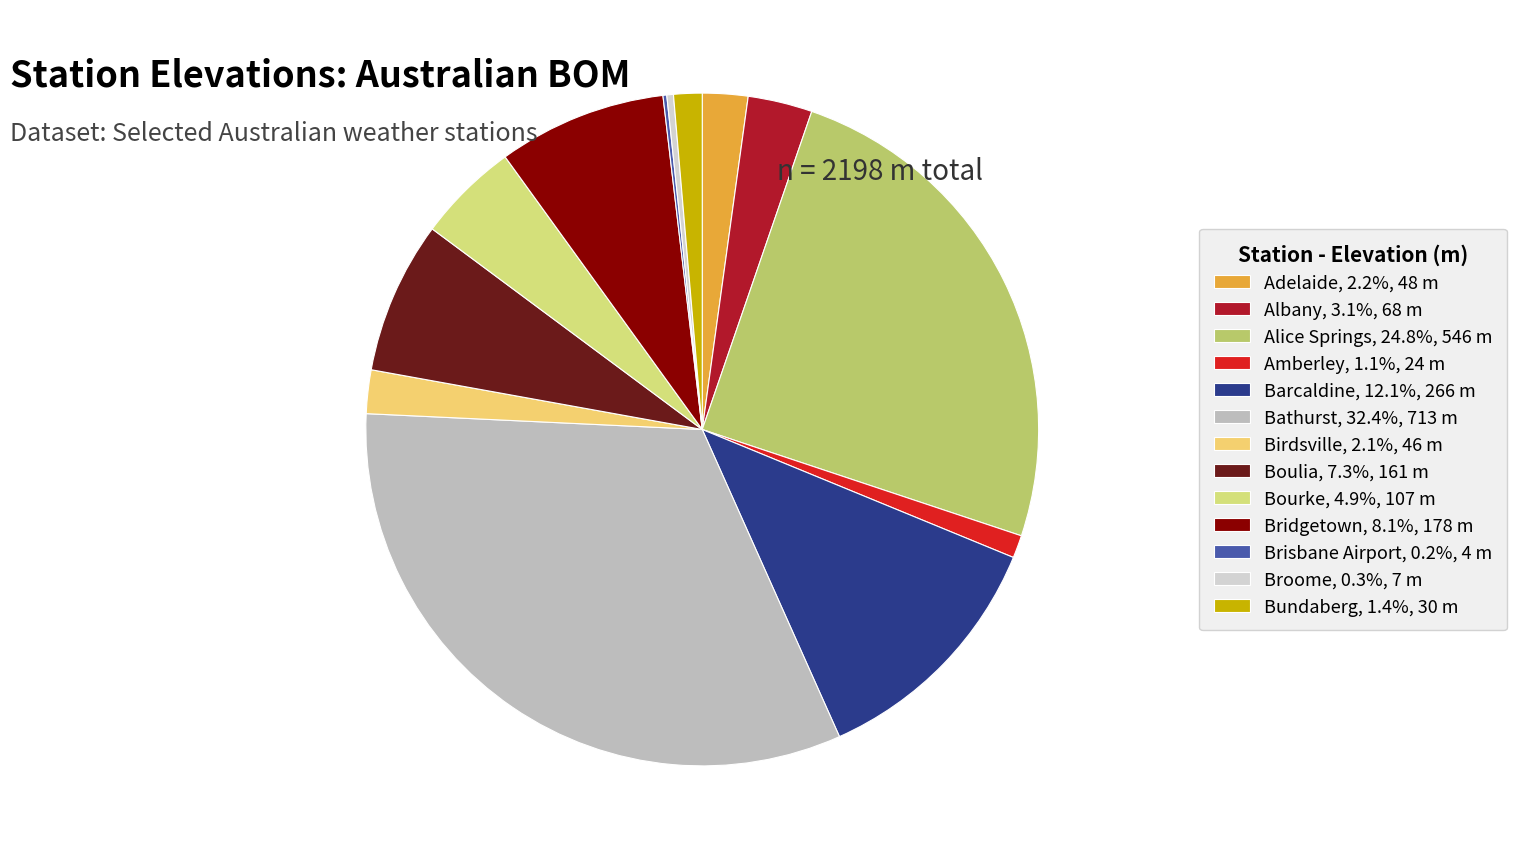

To the nearest percent, what portion does Amberley represent?

1%